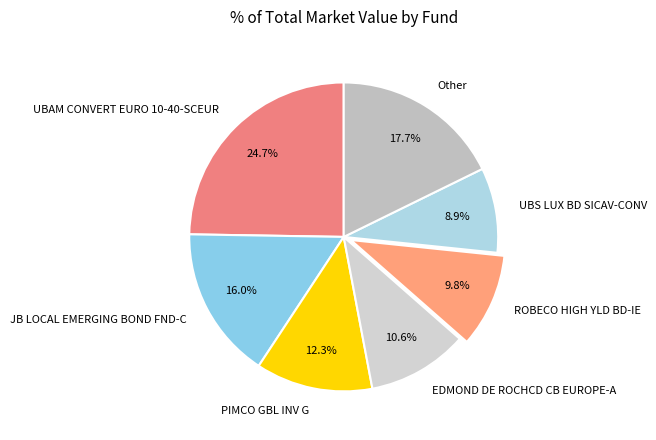

What percentage do EDMOND DE ROCHCD CB EUROPE-A and Other together represent?

28.3%